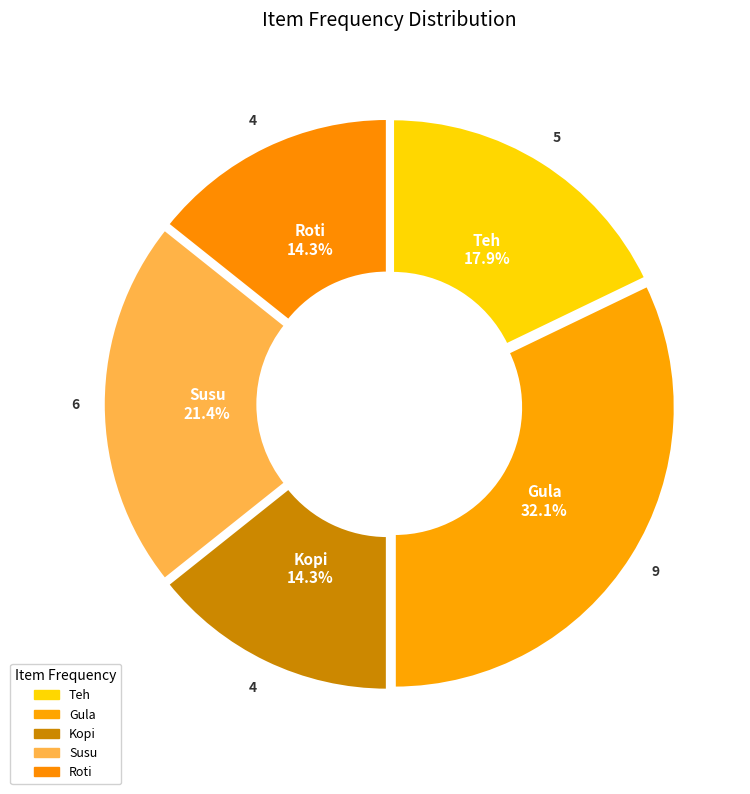

How many slices are in this pie chart?

5